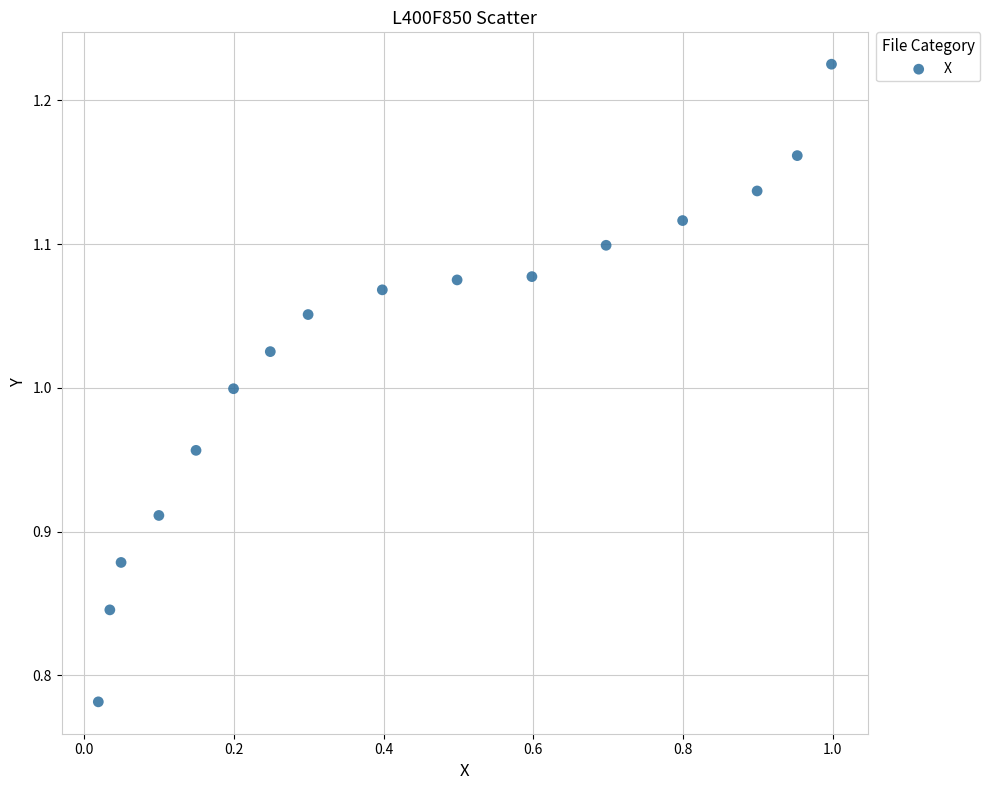

What is the range of Y values (max minus min)?

0.4